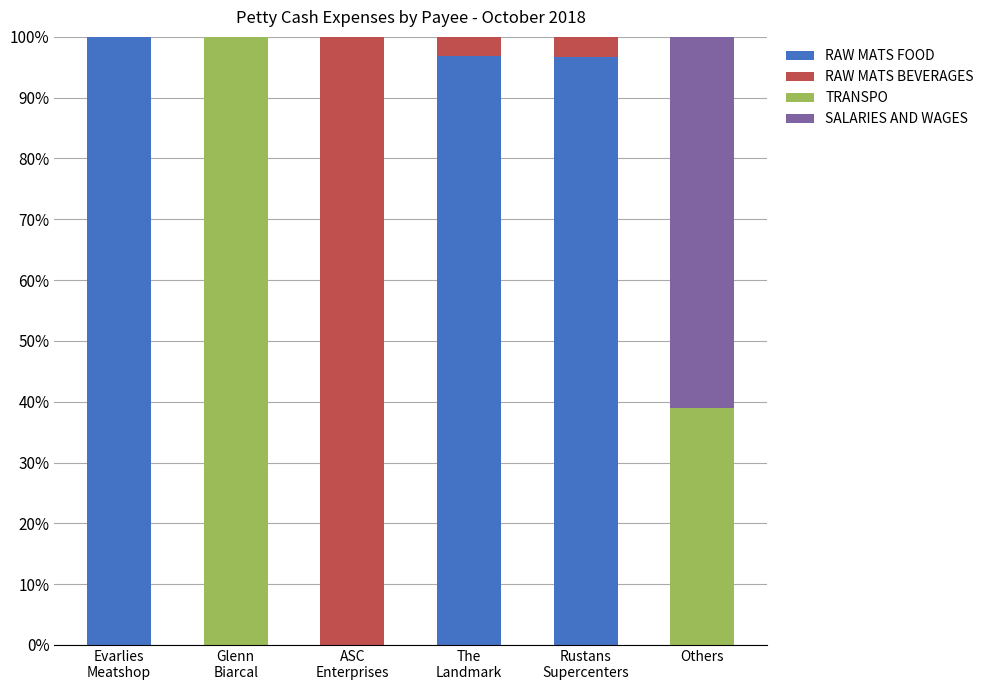

What is the maximum value for RAW MATS FOOD?

100.0